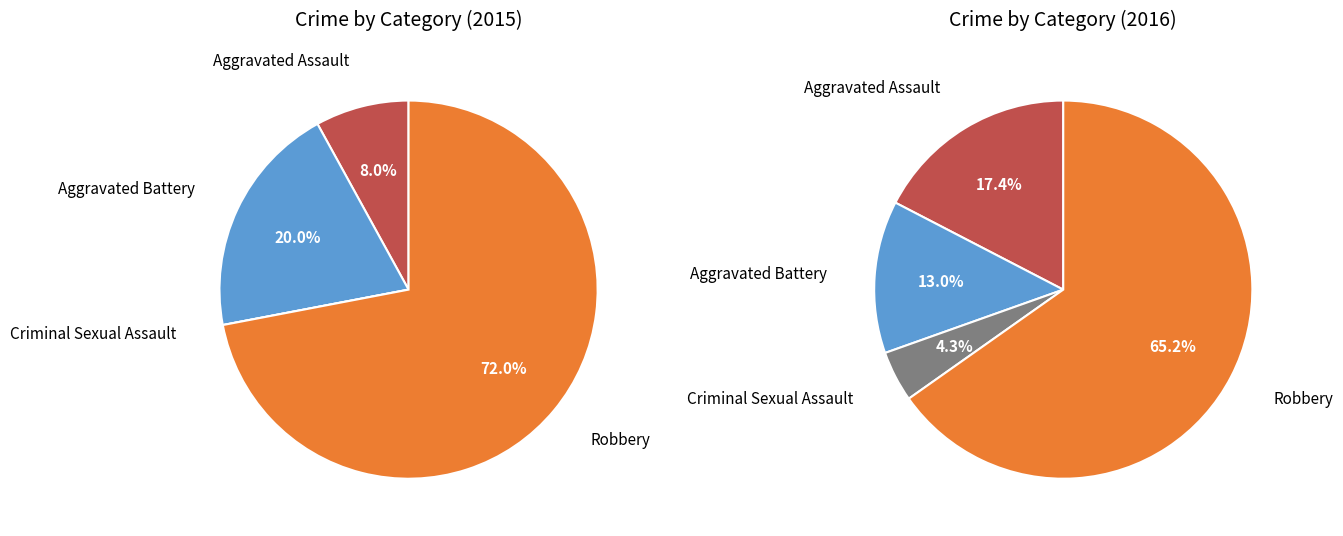

Rank the categories by value from highest to lowest.

Robbery, Aggravated Battery, Aggravated Assault, Criminal Sexual Assault